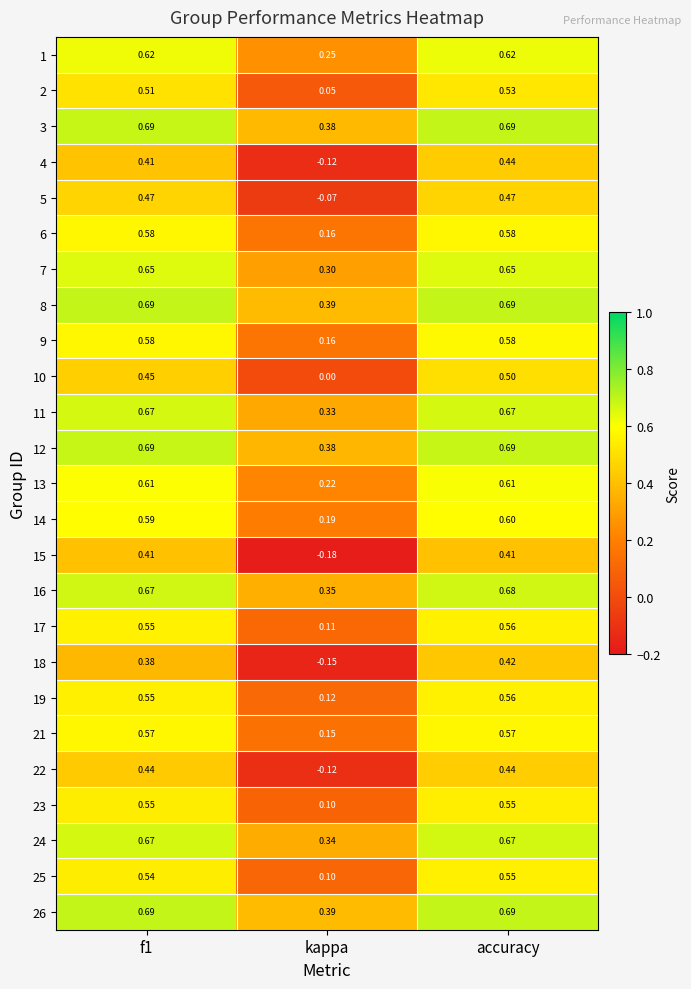

Is the value of 18 at f1 greater than the value of 8 at f1?

No